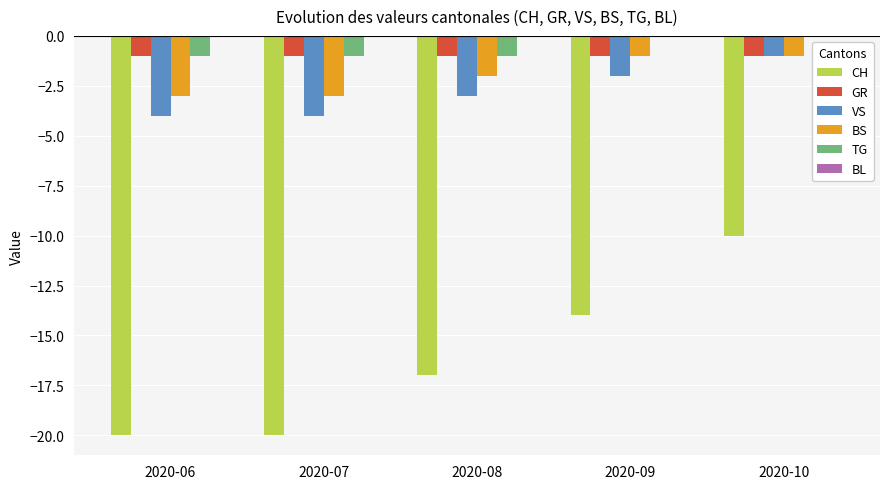

Reading left to right, what are all the values shown in this chart?

CH: 2020-06=-20	2020-07=-20	2020-08=-17	2020-09=-14	2020-10=-10
GR: 2020-06=-1	2020-07=-1	2020-08=-1	2020-09=-1	2020-10=-1
VS: 2020-06=-4	2020-07=-4	2020-08=-3	2020-09=-2	2020-10=-1
BS: 2020-06=-3	2020-07=-3	2020-08=-2	2020-09=-1	2020-10=-1
TG: 2020-06=-1	2020-07=-1	2020-08=-1	2020-09=0	2020-10=0